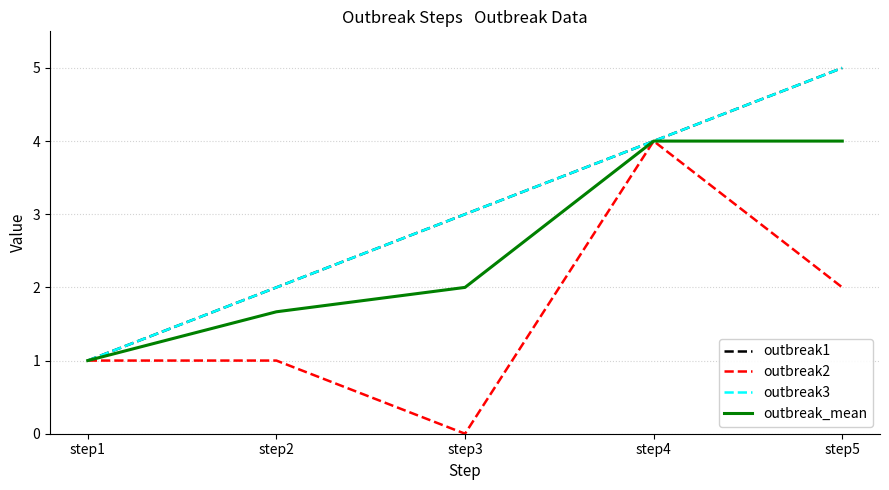

Rank the categories by outbreak2 value from highest to lowest.

step4, step5, step1, step2, step3